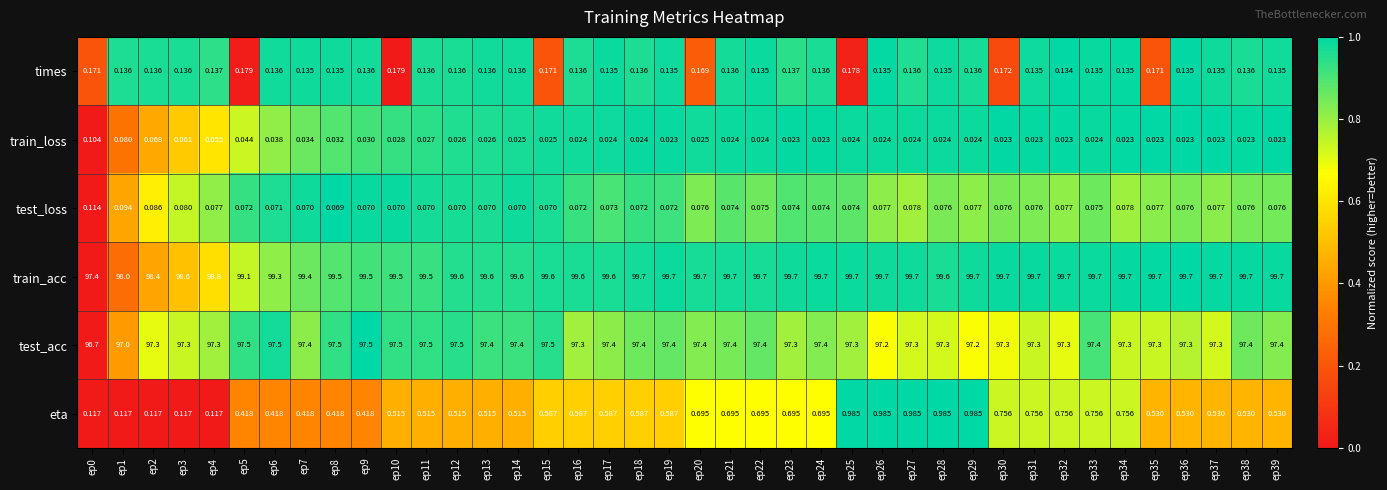

List the series in order of their peak value, lowest first.

train_loss, test_loss, times, eta, test_acc, train_acc